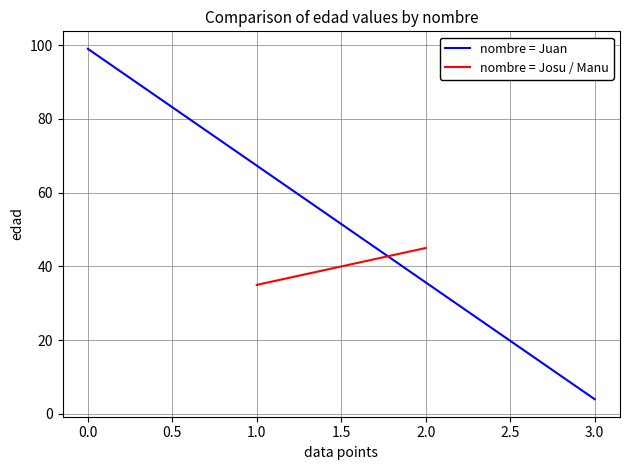

Which series has the largest total across all categories?

nombre = Juan